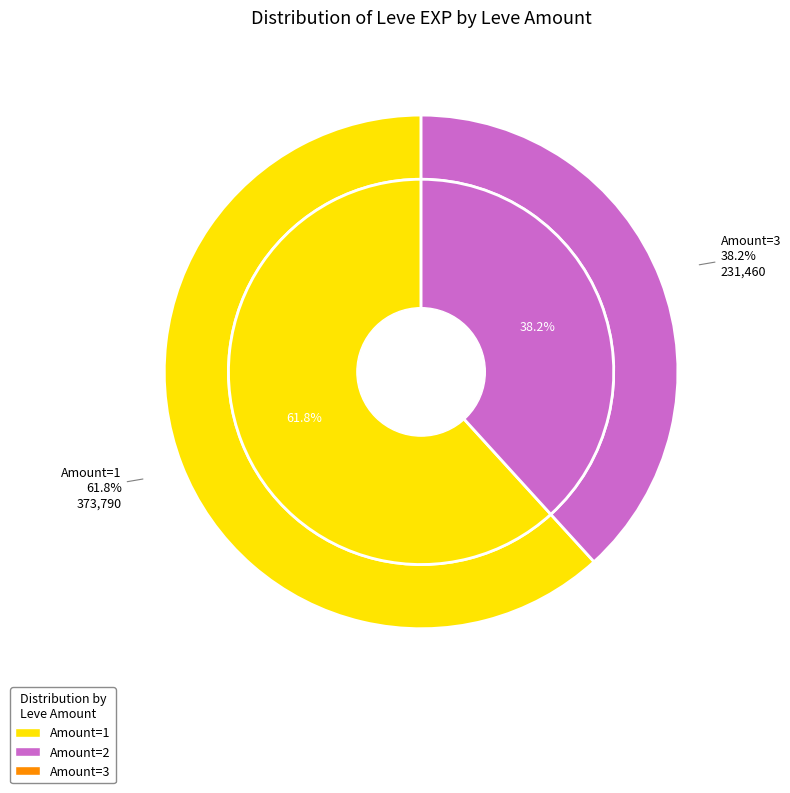

What is the largest slice in the pie chart?

1